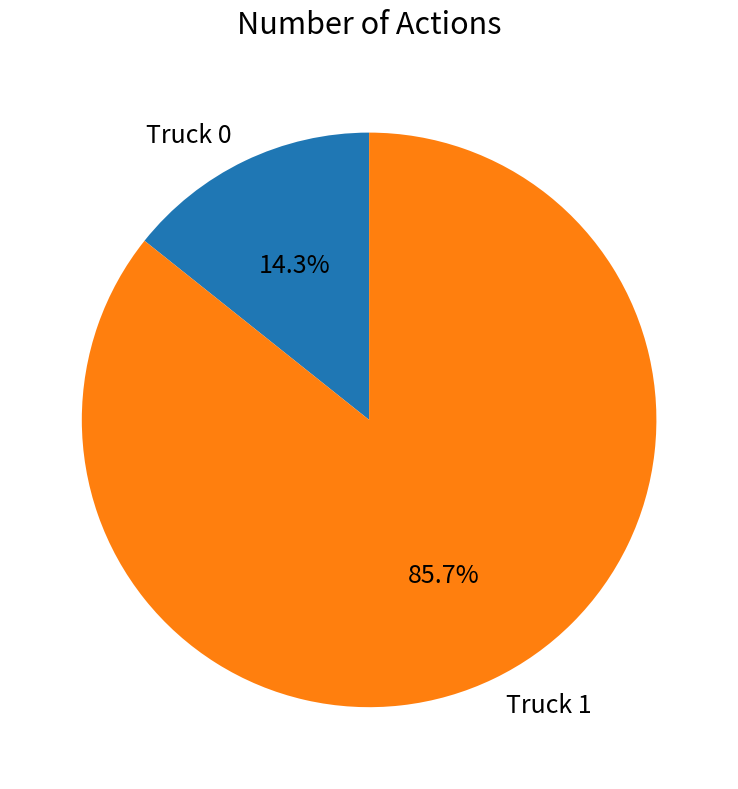

What is the smallest slice in the pie chart?

Truck 0